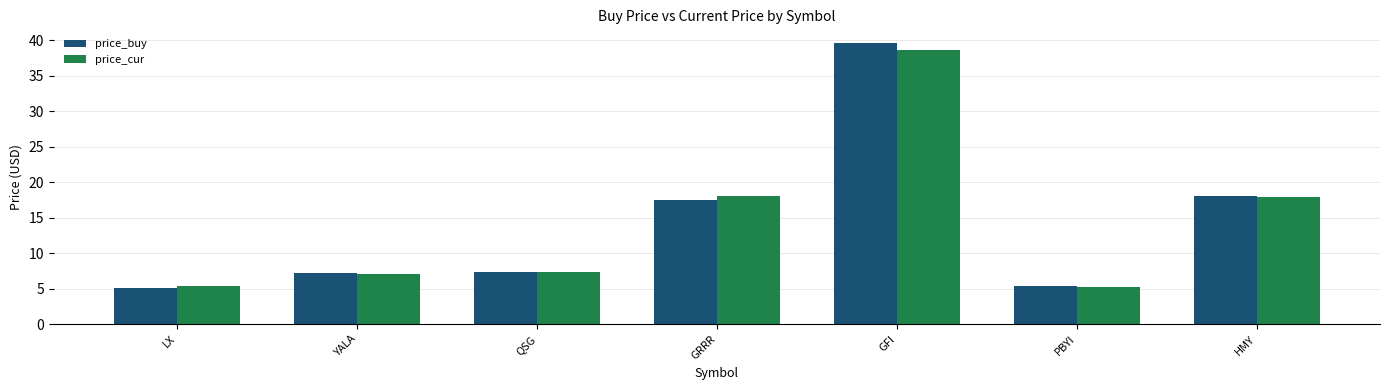

What is the label of the 3rd bar from the left?

QSG